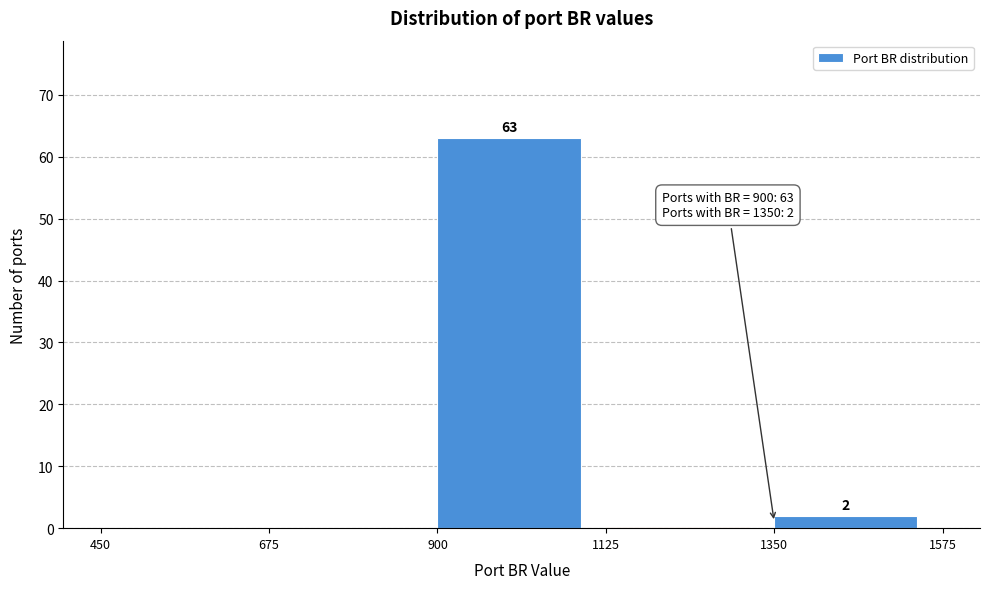

Over which range of the x-axis is the bar tallest?

900 to 1125